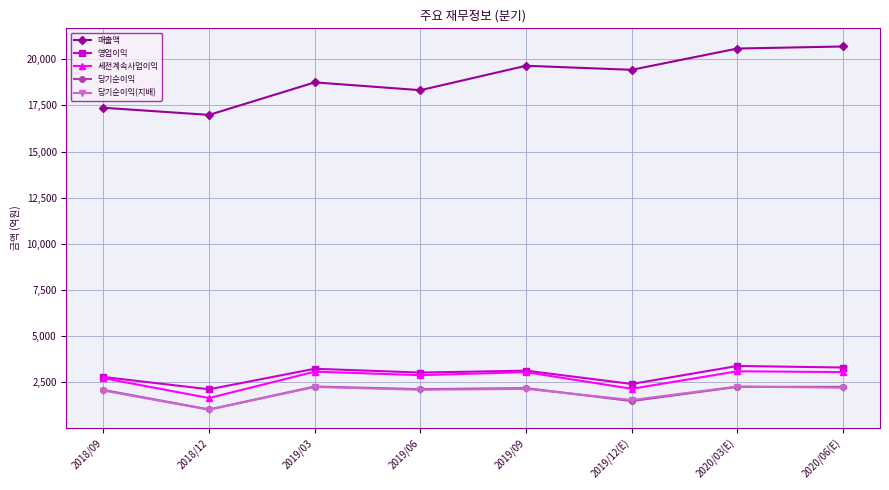

Count the number of categories in the chart.

8